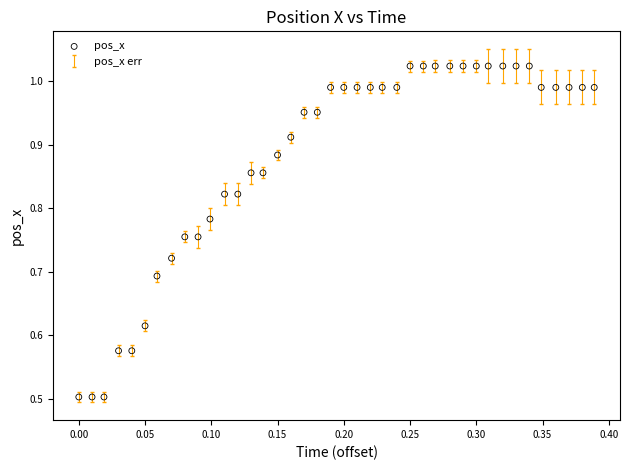

What is the range of X values (max minus min)?

0.4